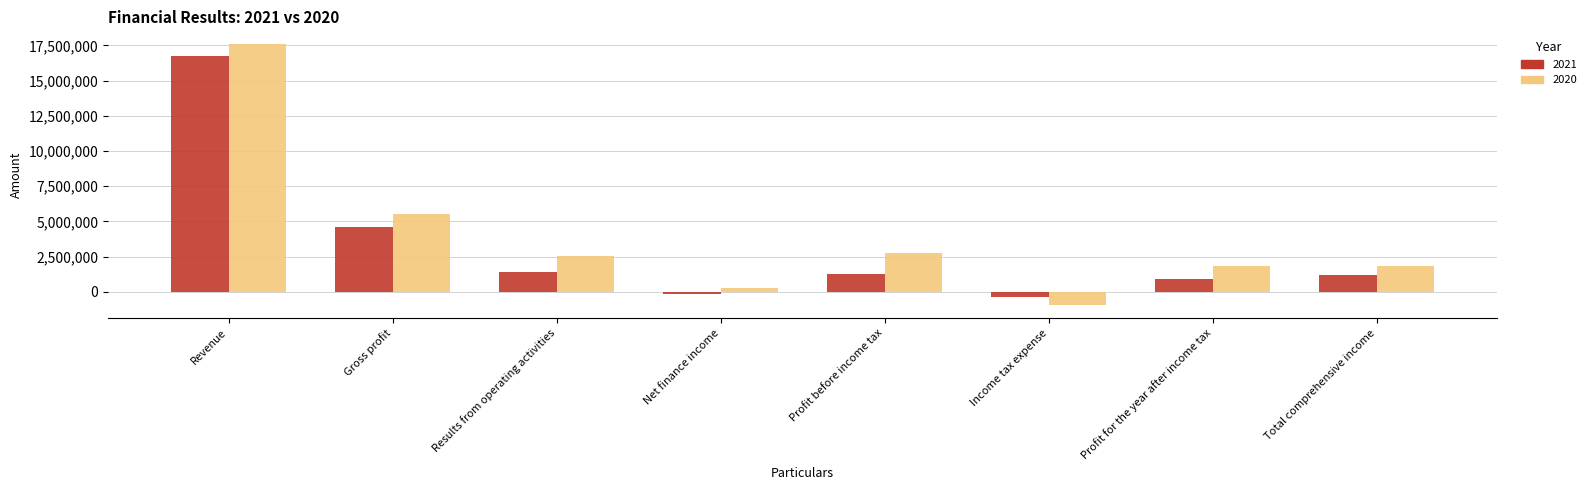

Is it true that 2020 equals 1836133 at Total comprehensive income?

True